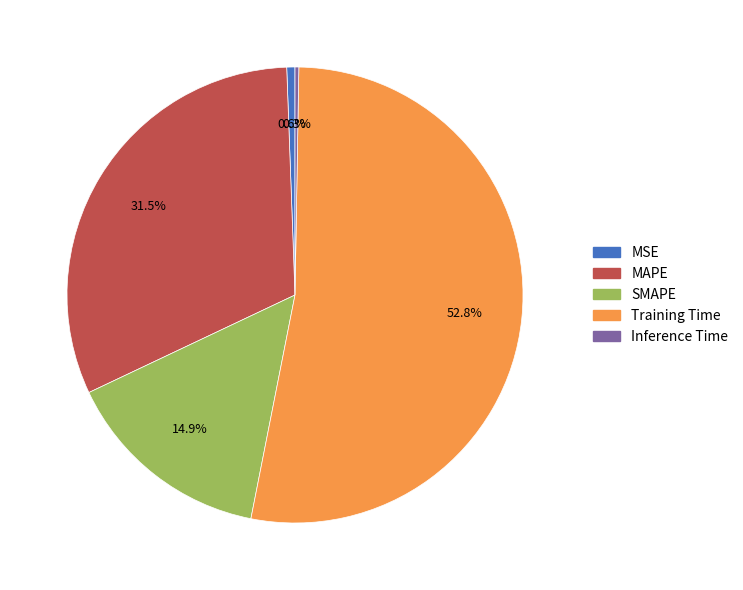

Is Training Time the majority of the pie?

Yes